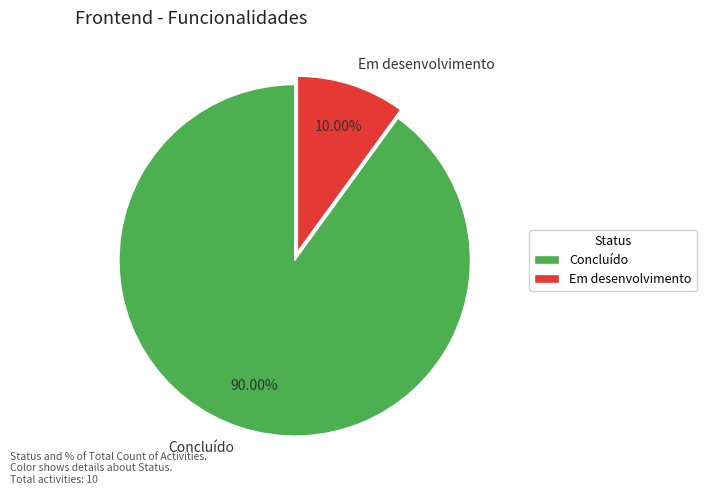

Is it true that Em desenvolvimento is 10% of the pie?

True